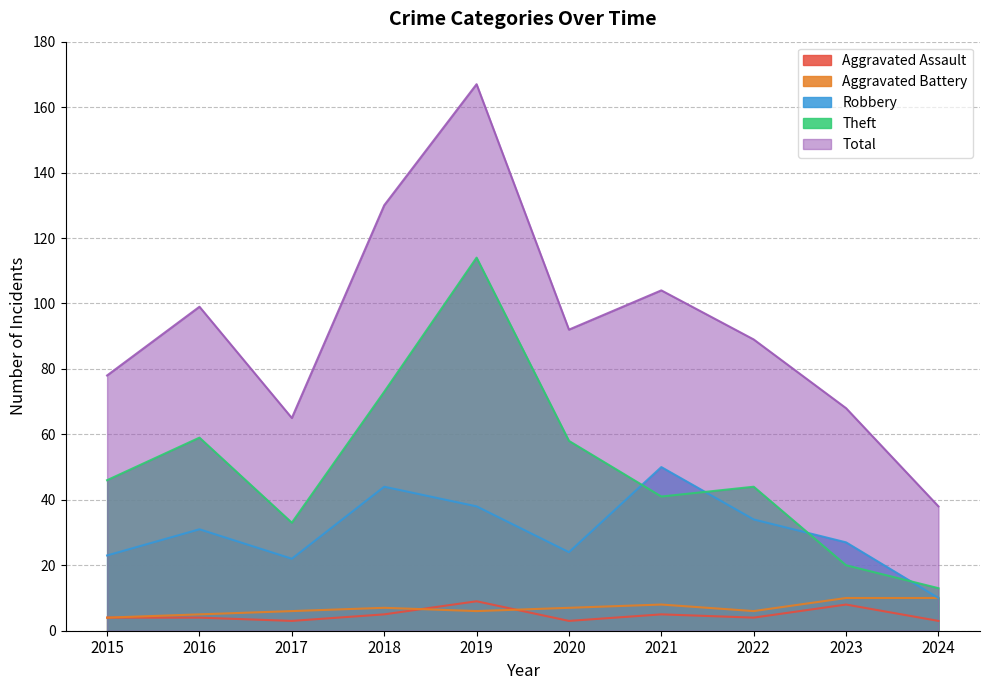

How many interior local valleys does the Theft series have?

2